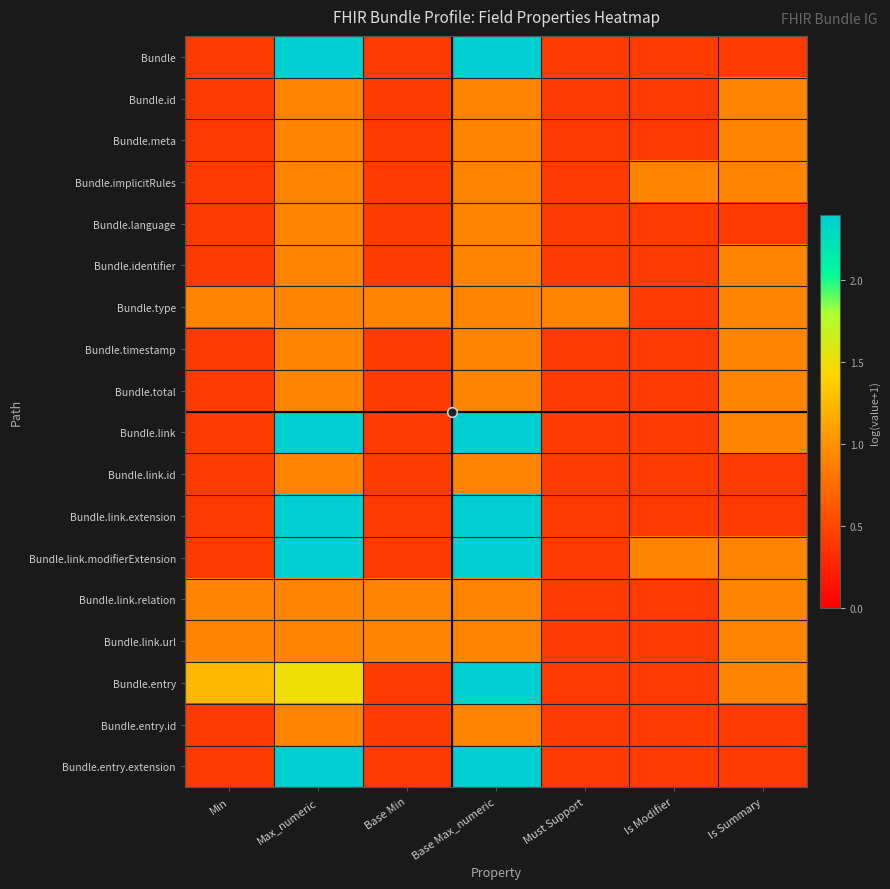

Reading left to right, extract all data points from this chart.

Bundle: Min=0.4	Max_numeric=2.4	Base Min=0.4	Base Max_numeric=2.4	Must Support=0.4	Is Modifier=0.4	Is Summary=0.4
Bundle.id: Min=0.4	Max_numeric=0.9	Base Min=0.4	Base Max_numeric=0.9	Must Support=0.4	Is Modifier=0.4	Is Summary=0.9
Bundle.meta: Min=0.4	Max_numeric=0.9	Base Min=0.4	Base Max_numeric=0.9	Must Support=0.4	Is Modifier=0.4	Is Summary=0.9
Bundle.implicitRules: Min=0.4	Max_numeric=0.9	Base Min=0.4	Base Max_numeric=0.9	Must Support=0.4	Is Modifier=0.9	Is Summary=0.9
Bundle.language: Min=0.4	Max_numeric=0.9	Base Min=0.4	Base Max_numeric=0.9	Must Support=0.4	Is Modifier=0.4	Is Summary=0.4
Bundle.identifier: Min=0.4	Max_numeric=0.9	Base Min=0.4	Base Max_numeric=0.9	Must Support=0.4	Is Modifier=0.4	Is Summary=0.9
Bundle.type: Min=0.9	Max_numeric=0.9	Base Min=0.9	Base Max_numeric=0.9	Must Support=0.9	Is Modifier=0.4	Is Summary=0.9
Bundle.timestamp: Min=0.4	Max_numeric=0.9	Base Min=0.4	Base Max_numeric=0.9	Must Support=0.4	Is Modifier=0.4	Is Summary=0.9
Bundle.total: Min=0.4	Max_numeric=0.9	Base Min=0.4	Base Max_numeric=0.9	Must Support=0.4	Is Modifier=0.4	Is Summary=0.9
Bundle.link: Min=0.4	Max_numeric=2.4	Base Min=0.4	Base Max_numeric=2.4	Must Support=0.4	Is Modifier=0.4	Is Summary=0.9
Bundle.link.id: Min=0.4	Max_numeric=0.9	Base Min=0.4	Base Max_numeric=0.9	Must Support=0.4	Is Modifier=0.4	Is Summary=0.4
Bundle.link.extension: Min=0.4	Max_numeric=2.4	Base Min=0.4	Base Max_numeric=2.4	Must Support=0.4	Is Modifier=0.4	Is Summary=0.4
Bundle.link.modifierExtension: Min=0.4	Max_numeric=2.4	Base Min=0.4	Base Max_numeric=2.4	Must Support=0.4	Is Modifier=0.9	Is Summary=0.9
Bundle.link.relation: Min=0.9	Max_numeric=0.9	Base Min=0.9	Base Max_numeric=0.9	Must Support=0.4	Is Modifier=0.4	Is Summary=0.9
Bundle.link.url: Min=0.9	Max_numeric=0.9	Base Min=0.9	Base Max_numeric=0.9	Must Support=0.4	Is Modifier=0.4	Is Summary=0.9
Bundle.entry: Min=1.3	Max_numeric=1.5	Base Min=0.4	Base Max_numeric=2.4	Must Support=0.4	Is Modifier=0.4	Is Summary=0.9
Bundle.entry.id: Min=0.4	Max_numeric=0.9	Base Min=0.4	Base Max_numeric=0.9	Must Support=0.4	Is Modifier=0.4	Is Summary=0.4
Bundle.entry.extension: Min=0.4	Max_numeric=2.4	Base Min=0.4	Base Max_numeric=2.4	Must Support=0.4	Is Modifier=0.4	Is Summary=0.4